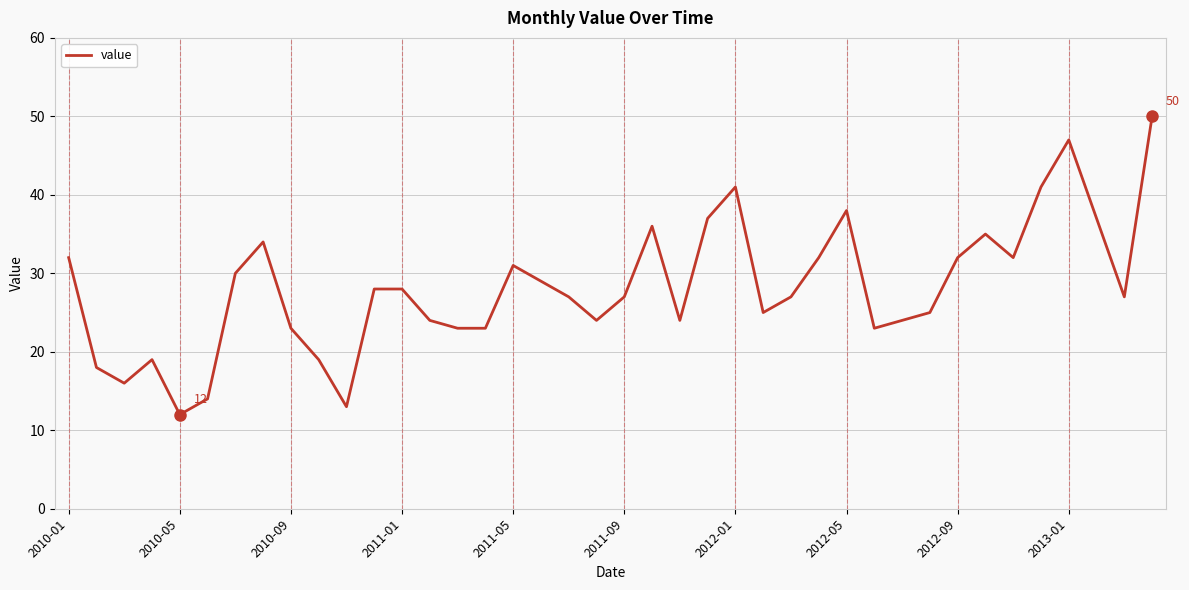

What is the greatest value displayed?

50